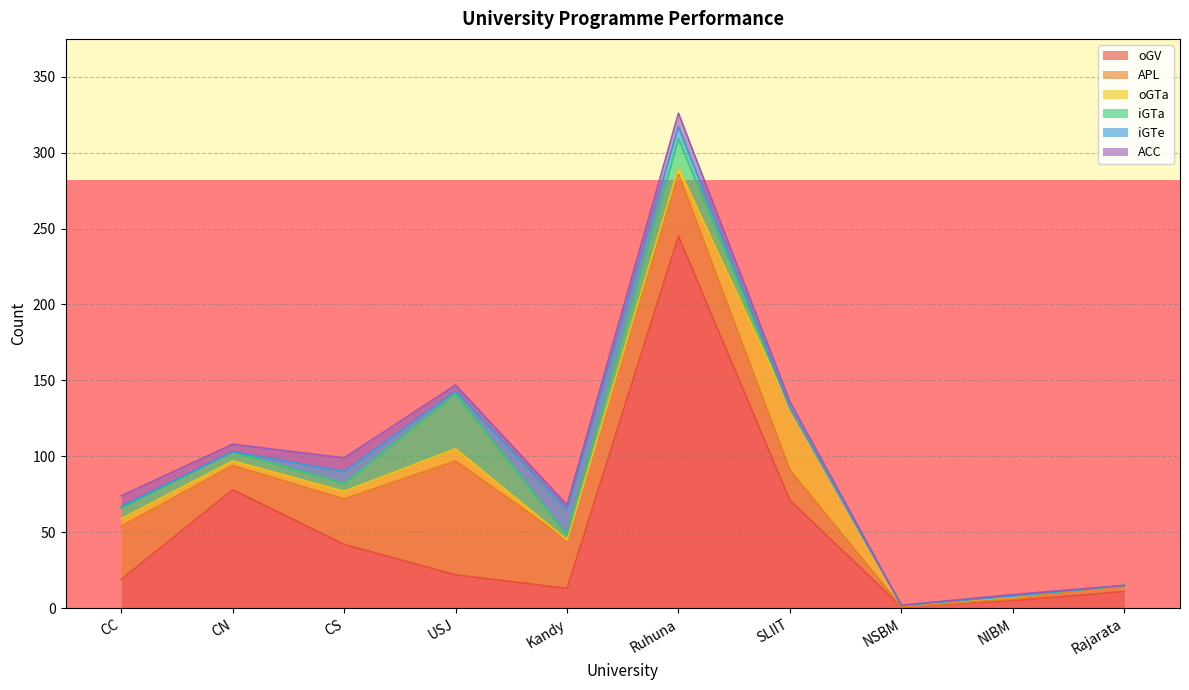

At how many categories does at least one series exceed 216?

1